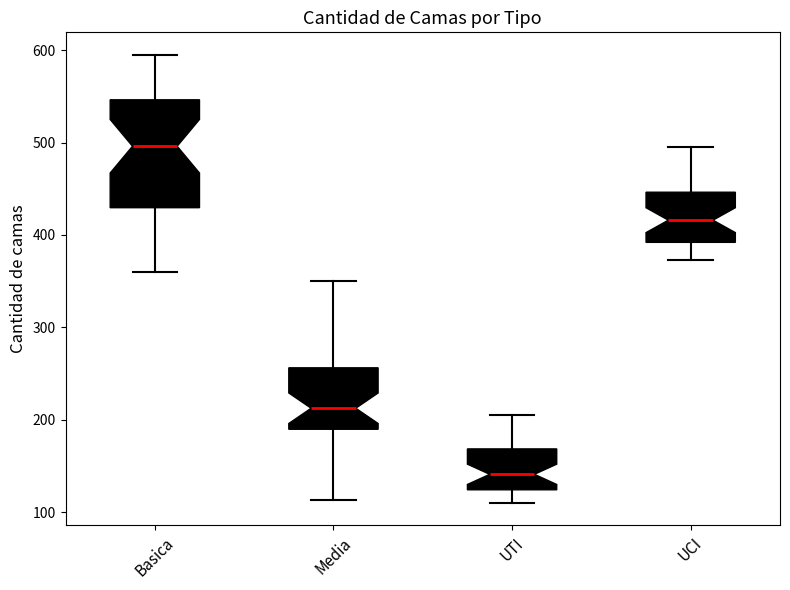

Where does the upper whisker of the box for UCI end on the y-axis? The values are not printed on the chart, so give them approximately, as read against the axis.

500